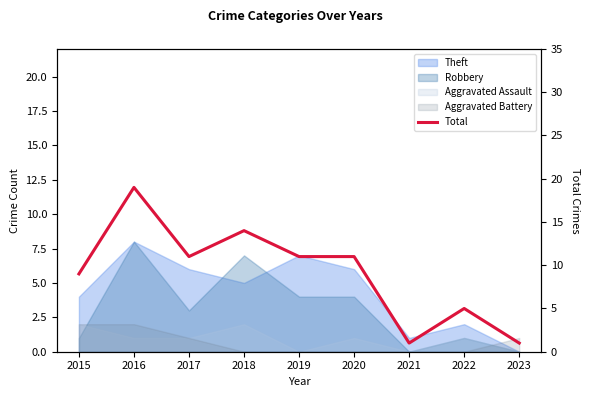

What is the sum of all values?

82